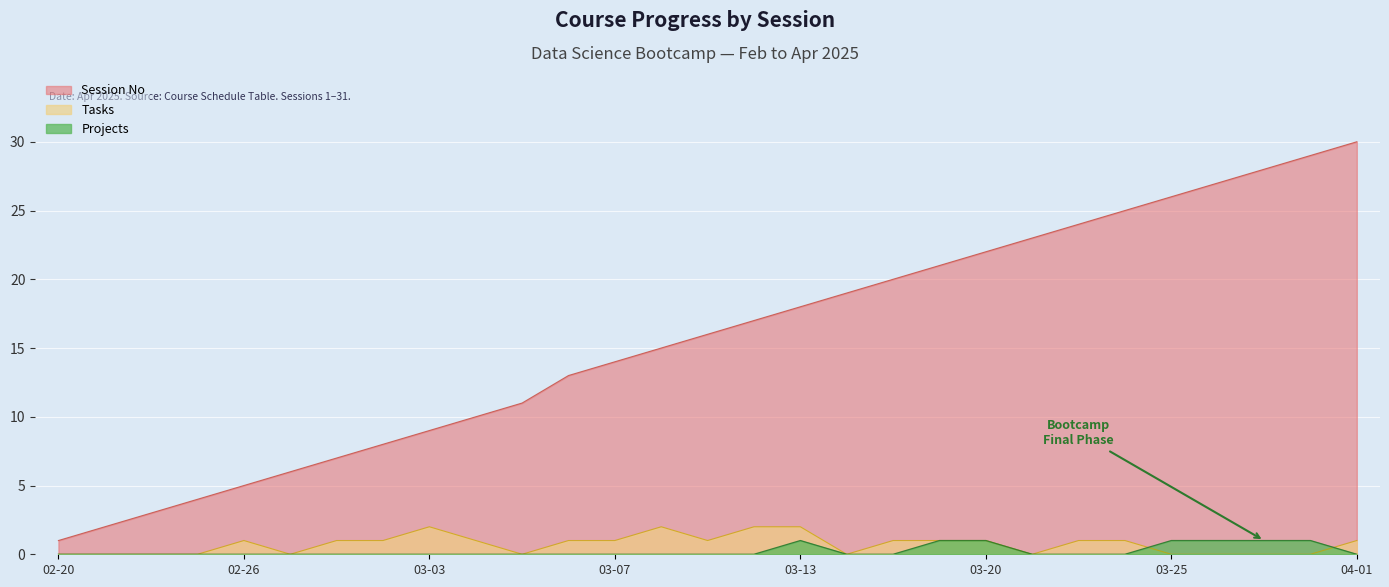

Does the chart display data point markers on the line(s)?

No